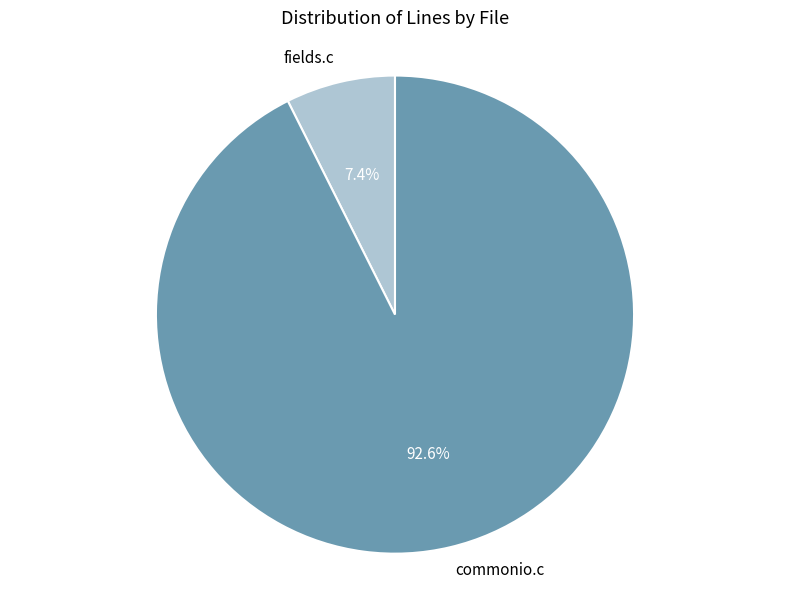

What is the smallest slice in the pie chart?

fields.c